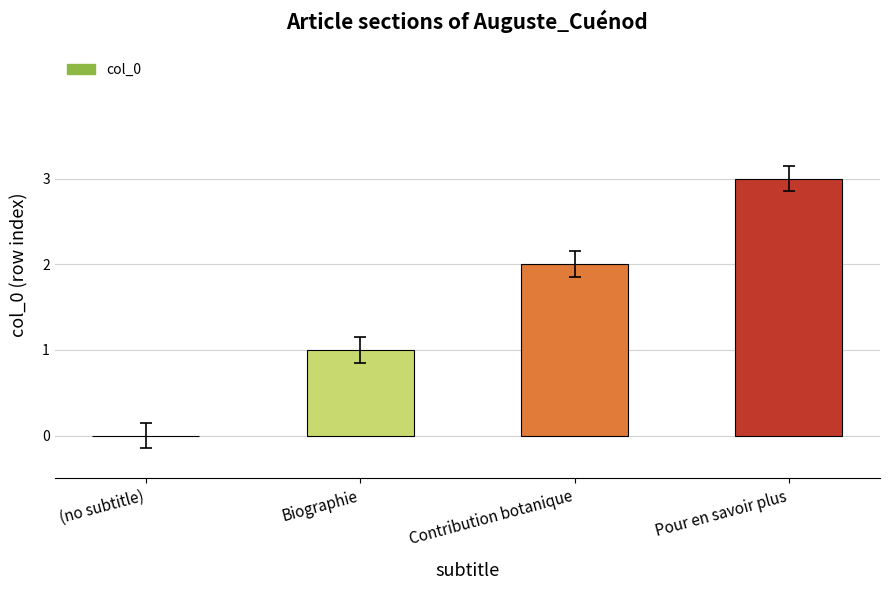

What is the sum of the values at Contribution botanique and (no subtitle)?

2